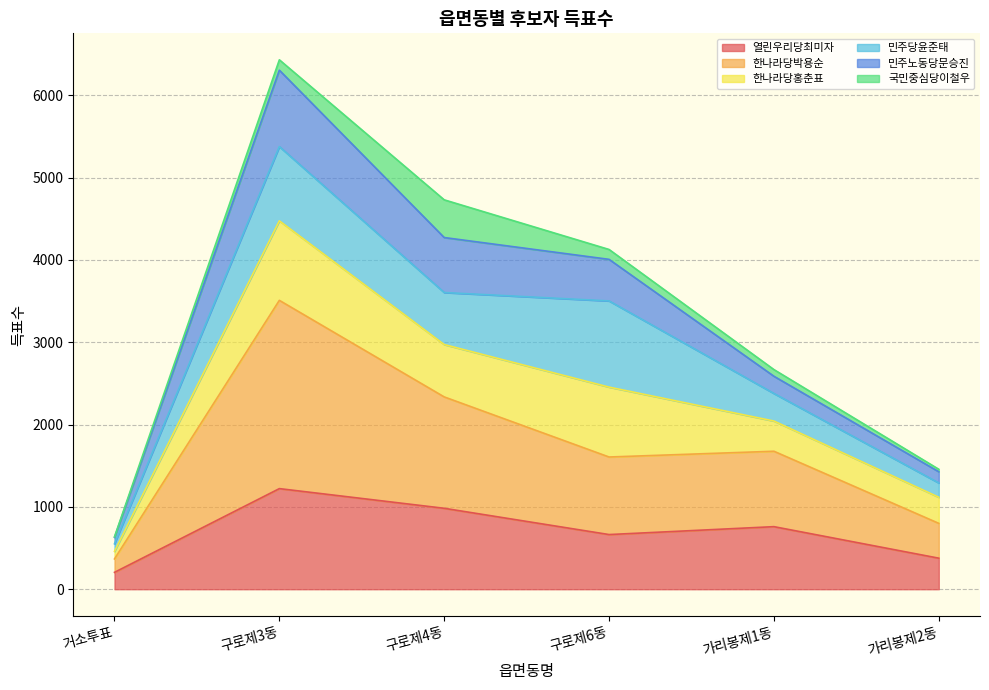

What is the lowest value of the 열린우리당최미자 series?

205